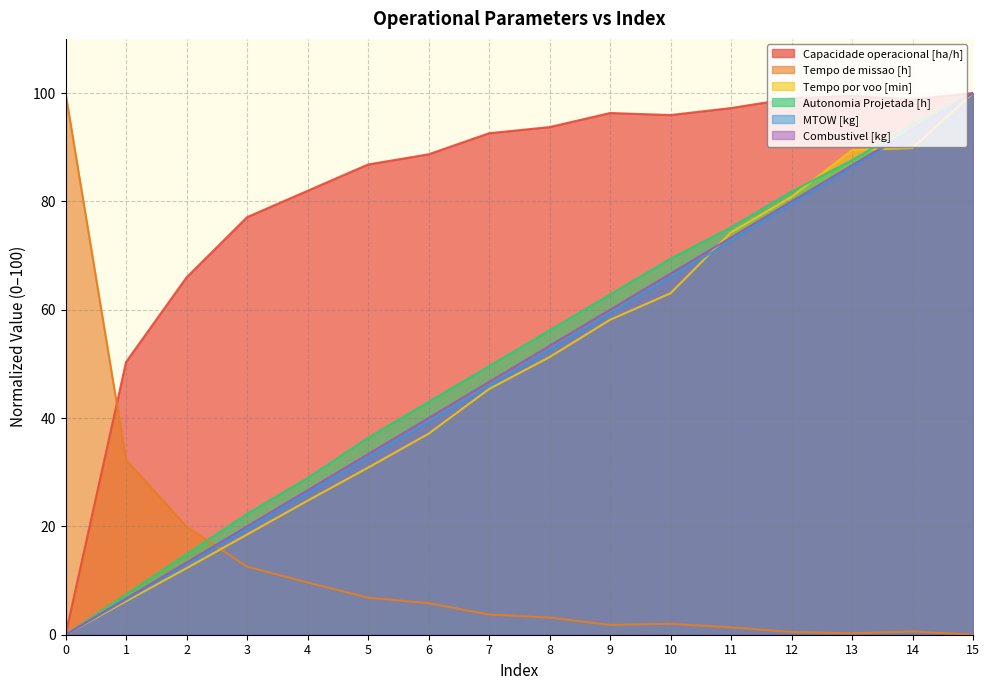

What is the total value across all series at 14?

470.0